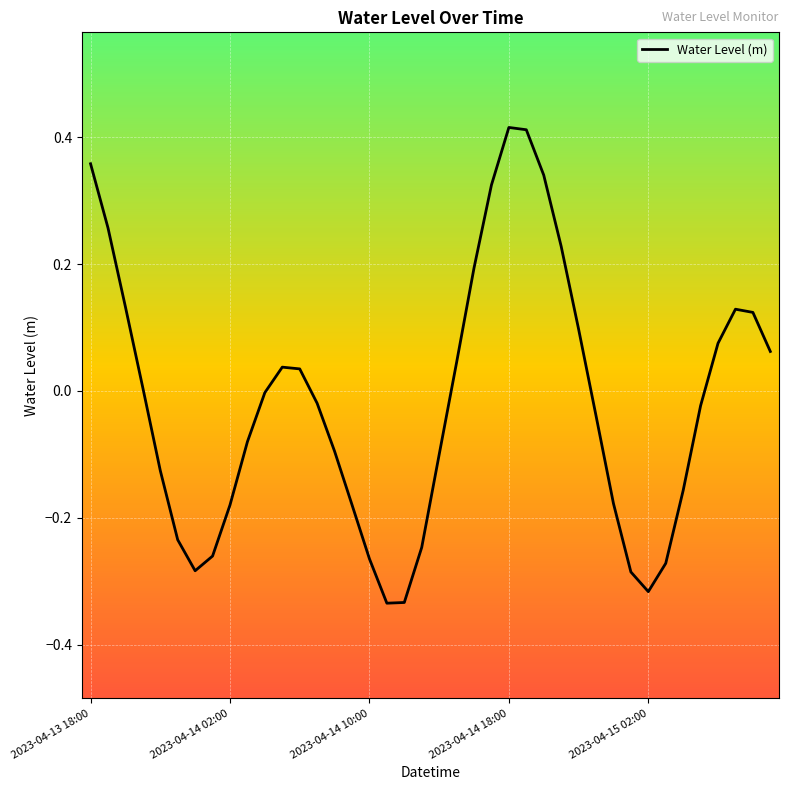

At which category does the chart reach its minimum across all series?

17